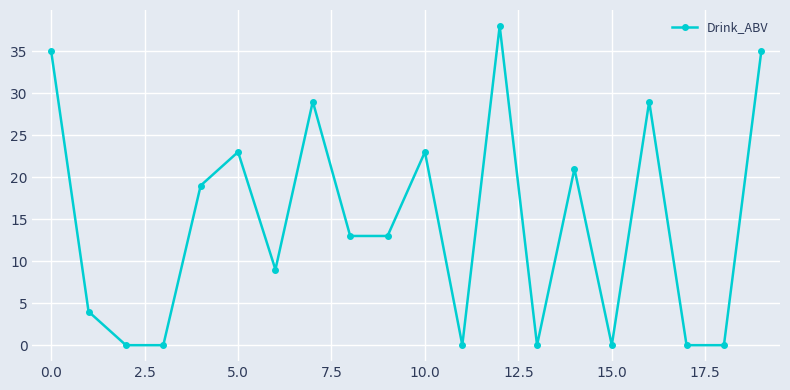

What is the difference between the maximum and second lowest values?

38